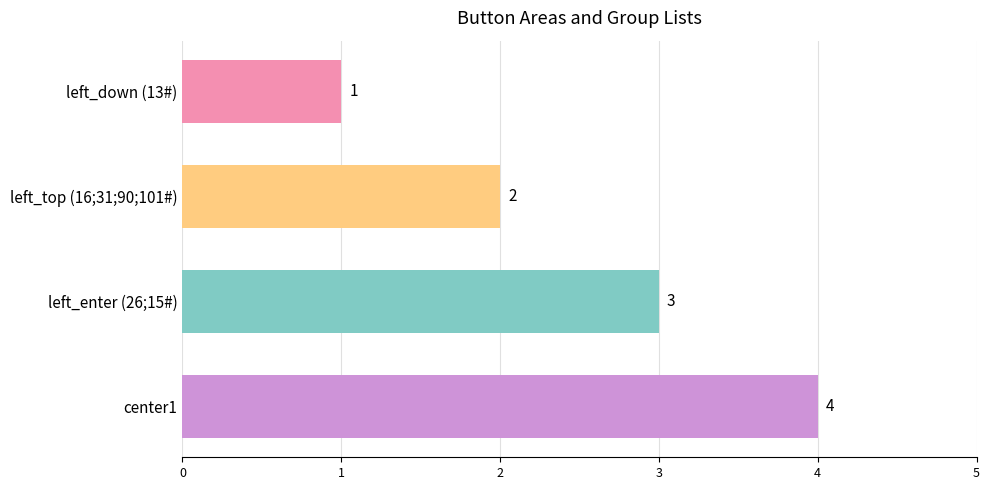

How many values are below 3?

2